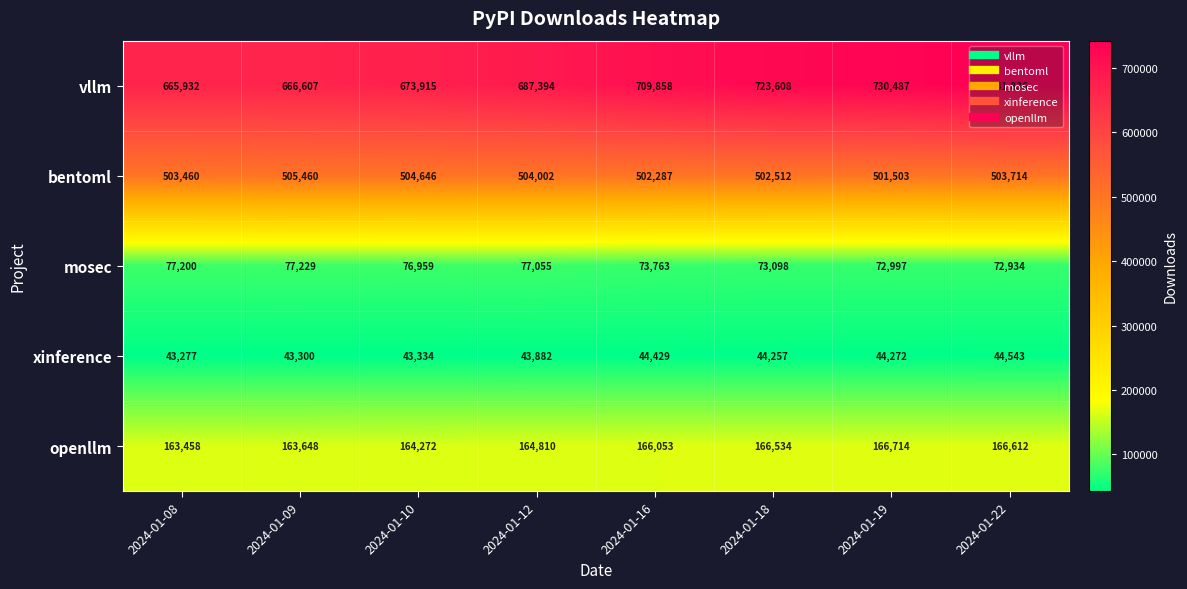

Which series has the largest total across all categories?

vllm